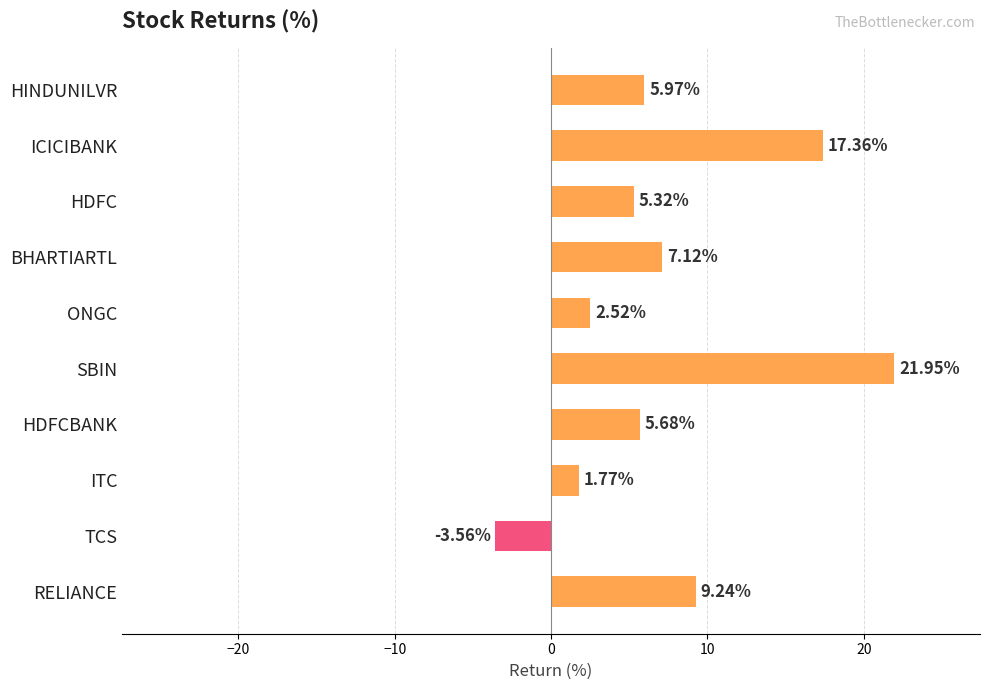

How many values are above zero?

9